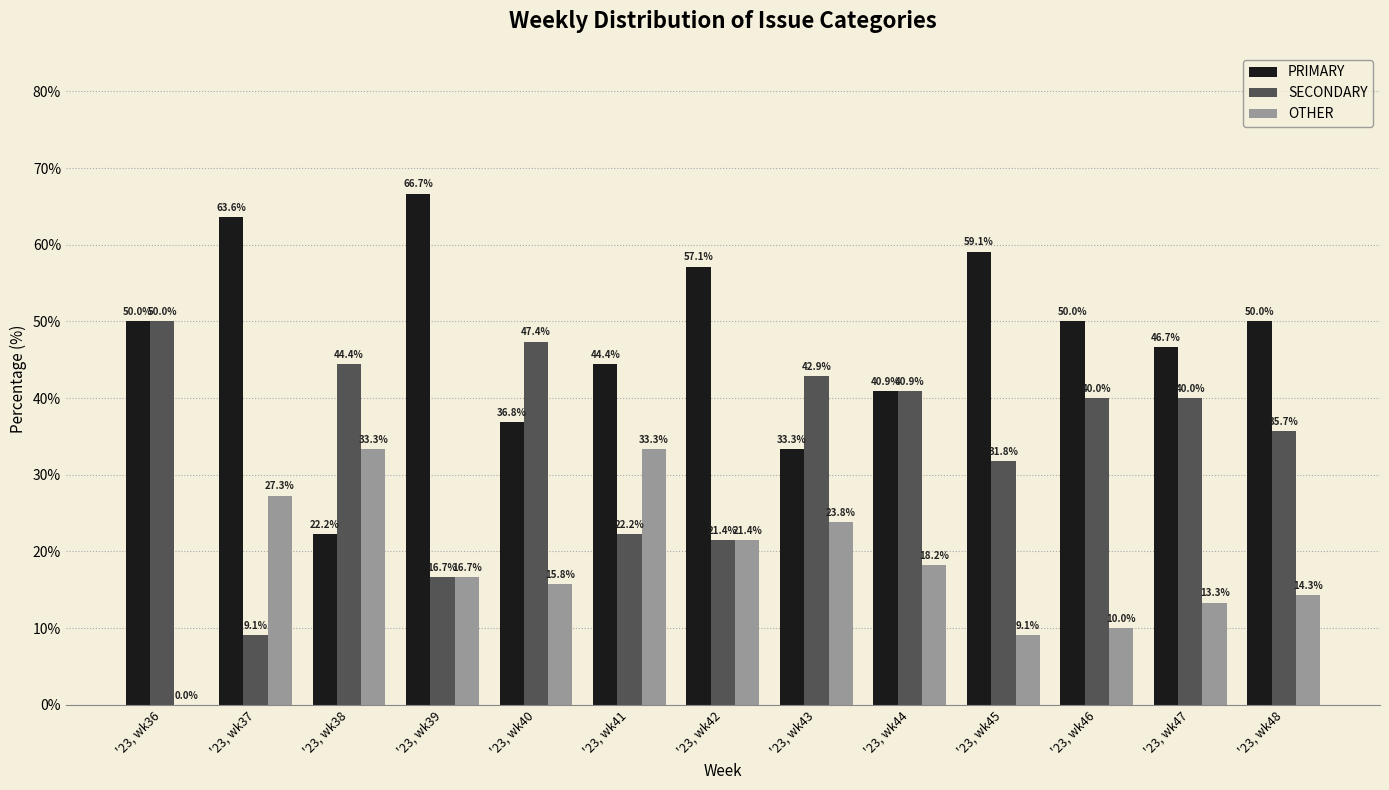

What is the average value of the PRIMARY series?

47.8